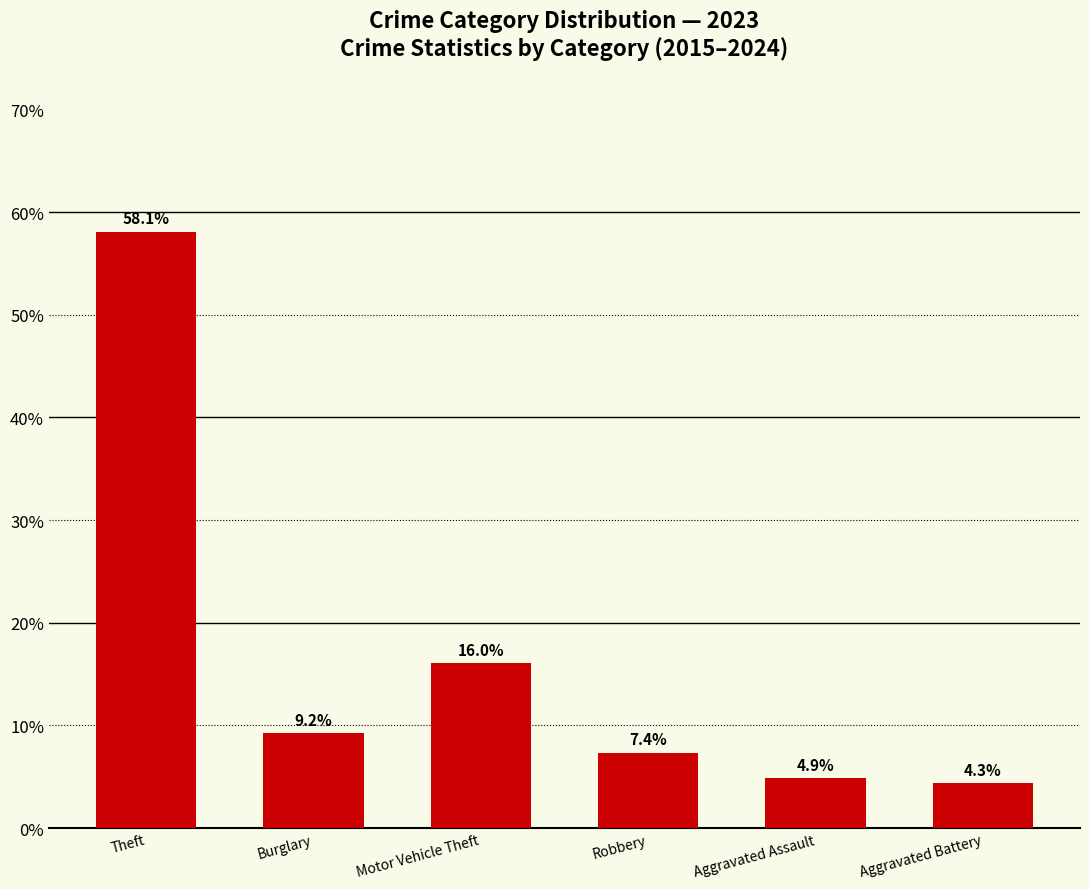

Read the value at Motor Vehicle Theft.

16.0